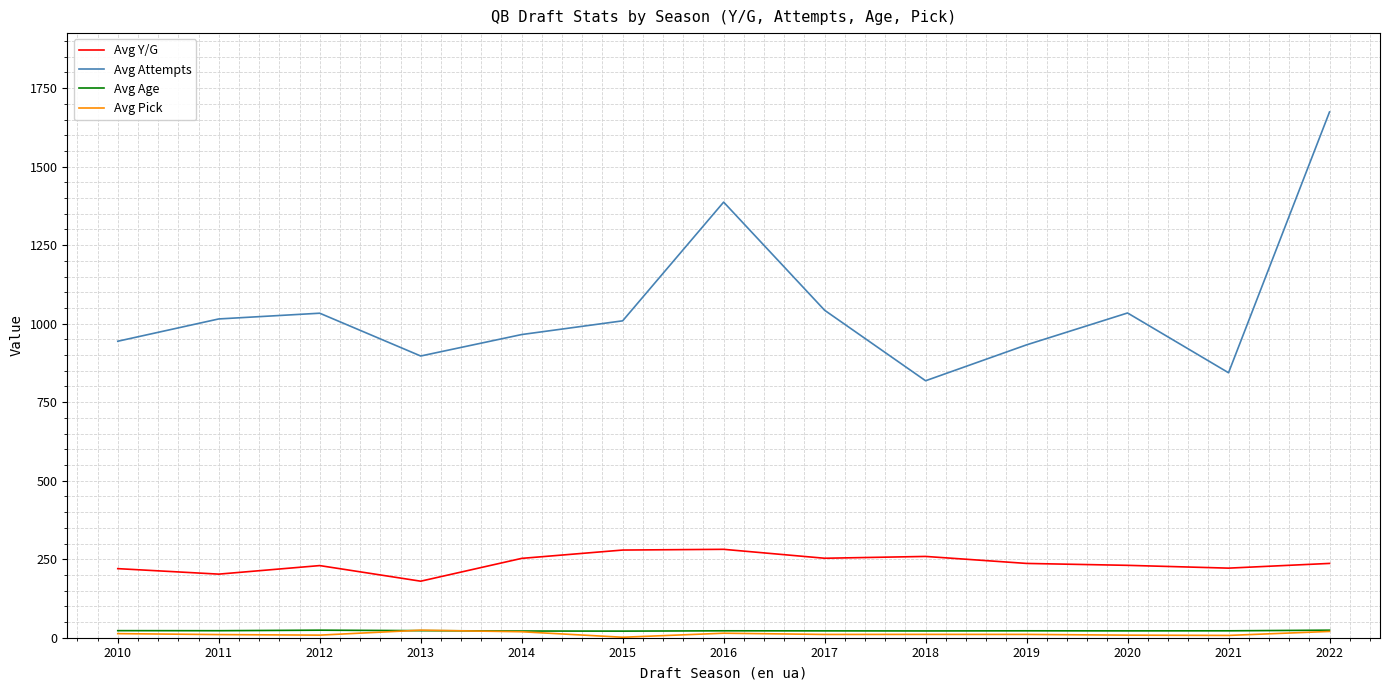

Which label corresponds to the largest value in the chart?

2022